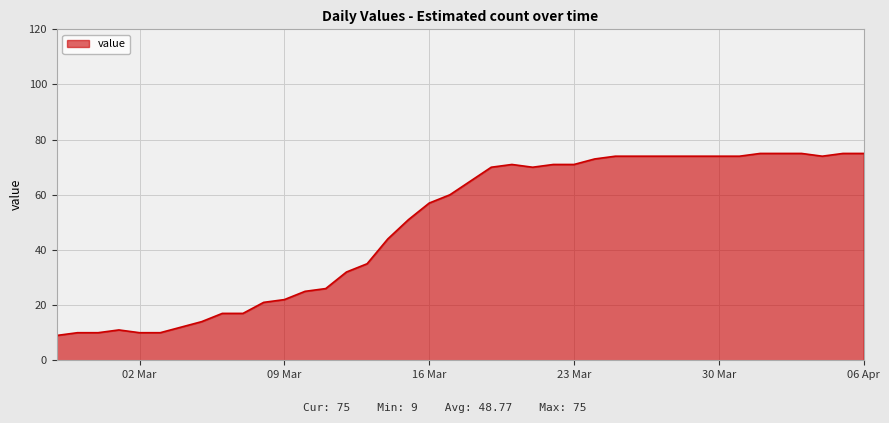

What is the difference between the maximum and minimum values?

66